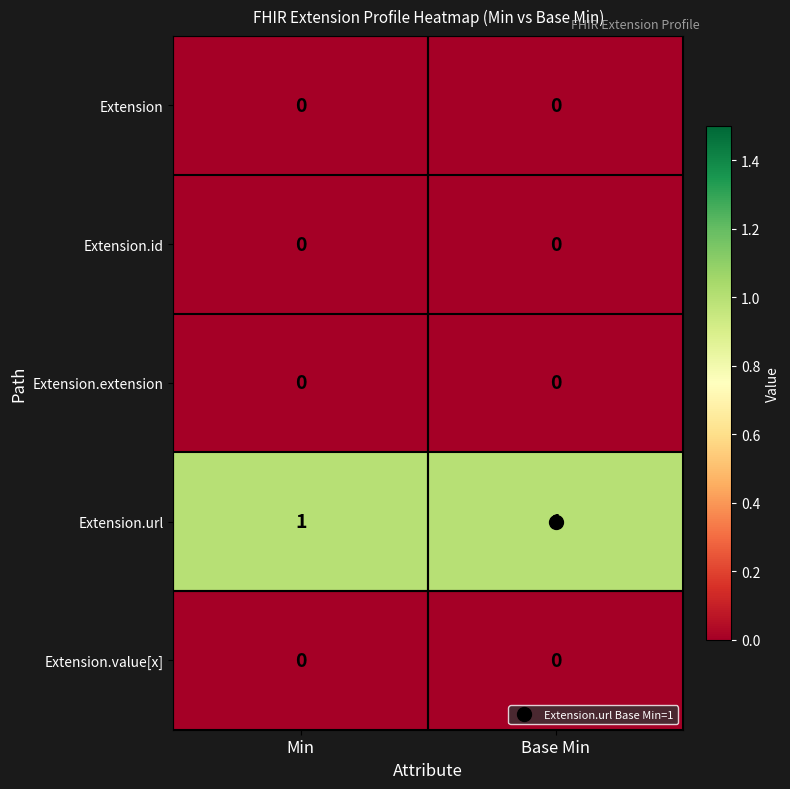

Is the value of Extension at Base Min greater than the value of Extension.url at Base Min?

No